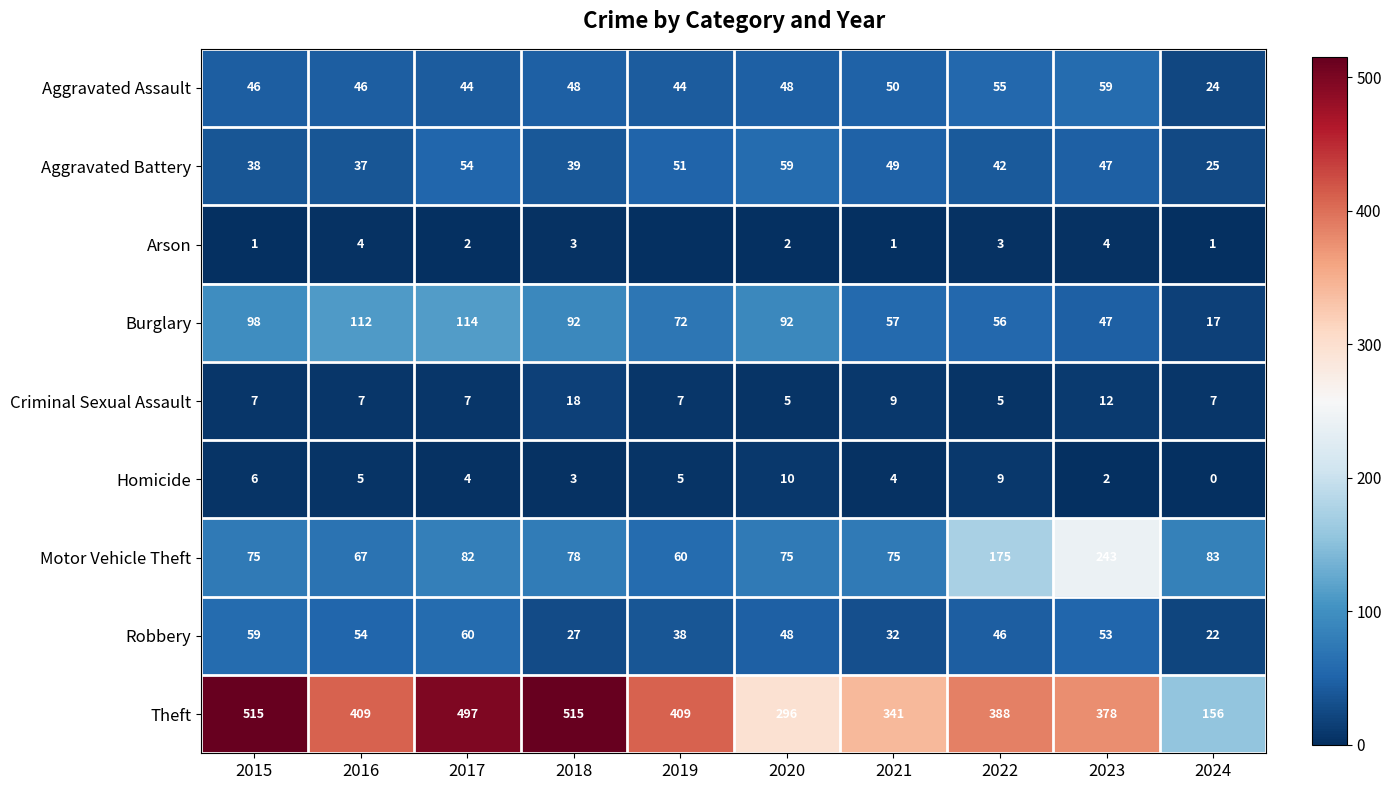

What is the average value of the Aggravated Assault series?

46